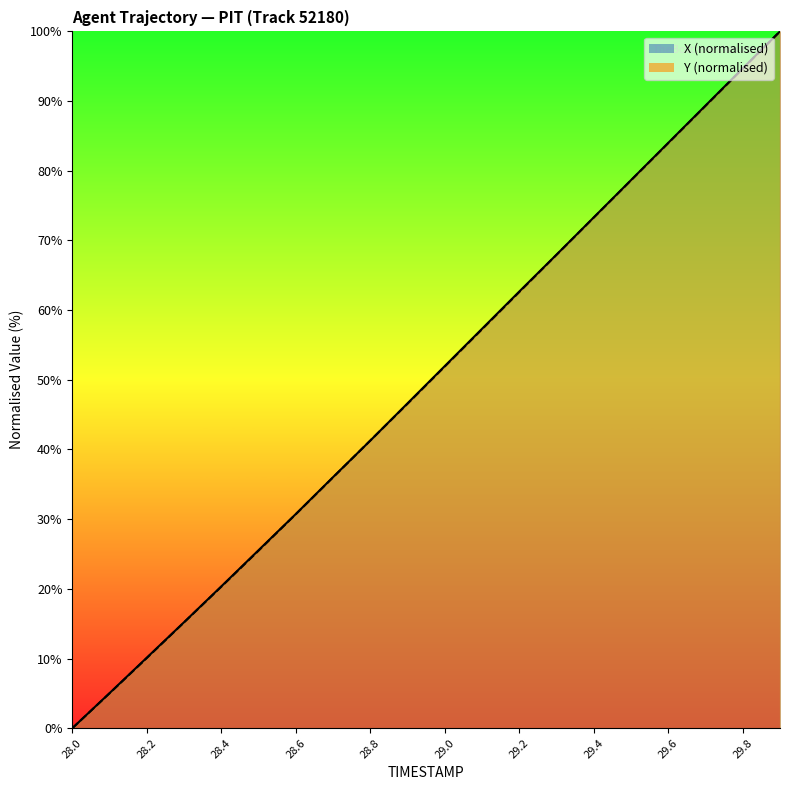

Where is X nearest to the value 50?

29.0